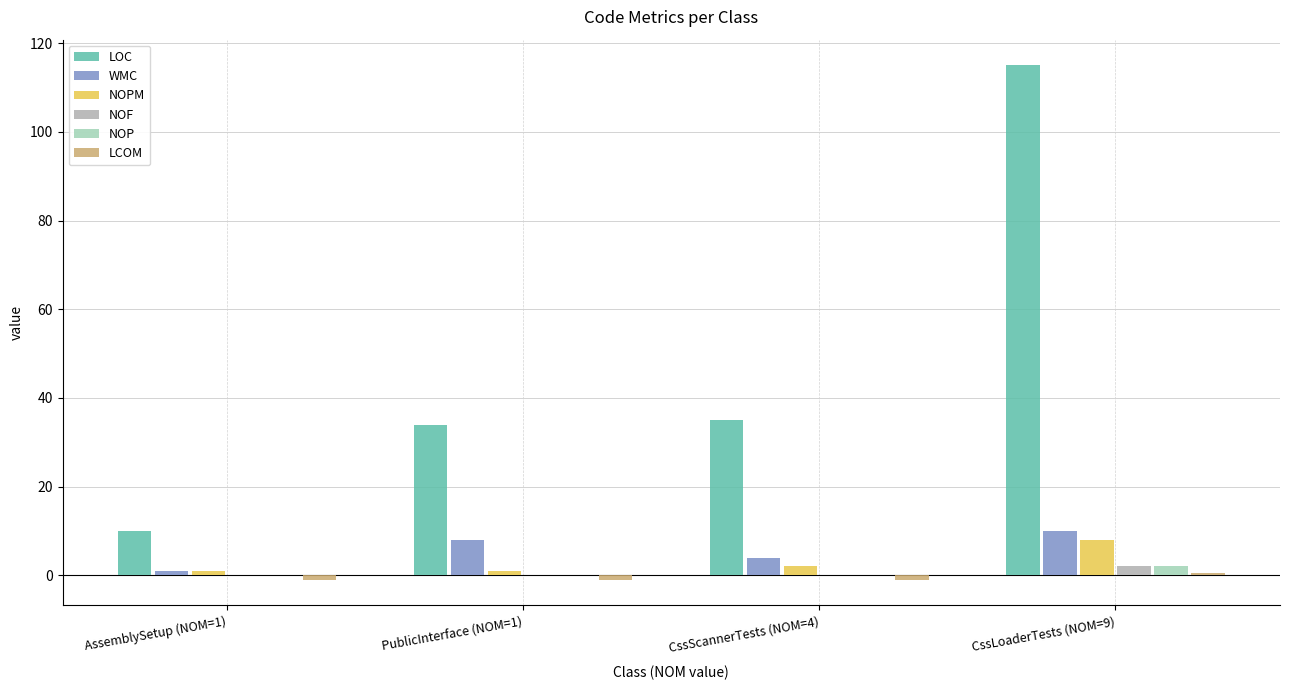

How many groups of bars are there?

4